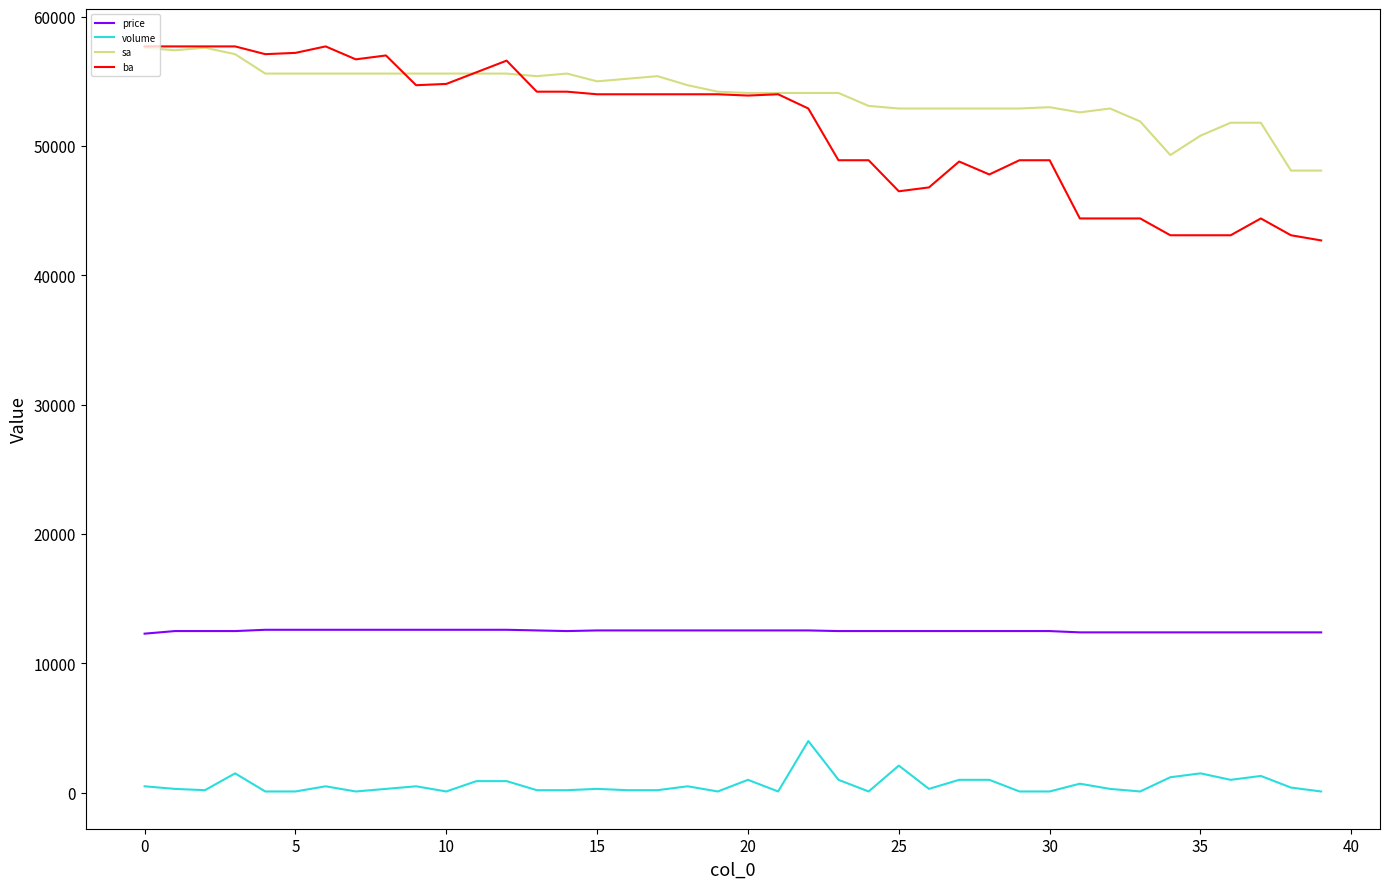

True or false: ba and price intersect in this chart.

False